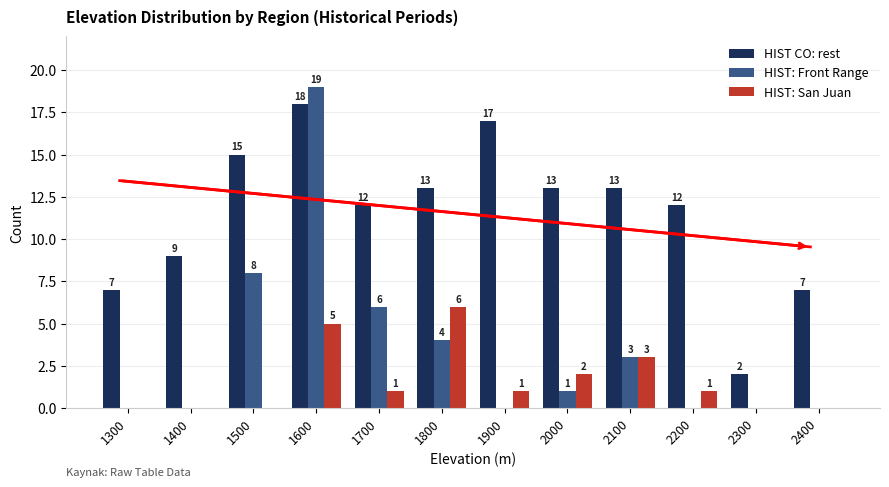

Reading left to right, transcribe all the data shown in this chart.

HIST CO: rest: 1300=7	1400=9	1500=15	1600=18	1700=12	1800=13	1900=17	2000=13	2100=13	2200=12	2300=2	2400=7
HIST: Front Range: 1300=0	1400=0	1500=8	1600=19	1700=6	1800=4	1900=0	2000=1	2100=3	2200=0	2300=0	2400=0
HIST: San Juan: 1300=0	1400=0	1500=0	1600=5	1700=1	1800=6	1900=1	2000=2	2100=3	2200=1	2300=0	2400=0